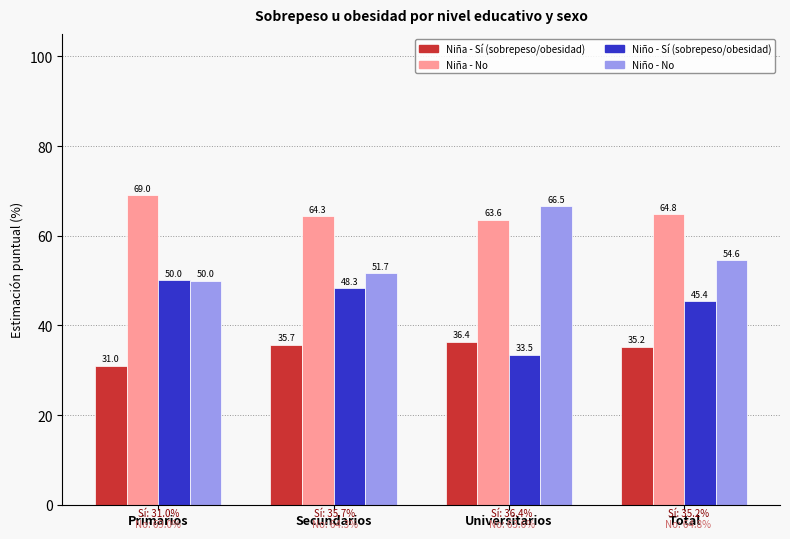

What is the label of the 4th bar from the right?

Primarios